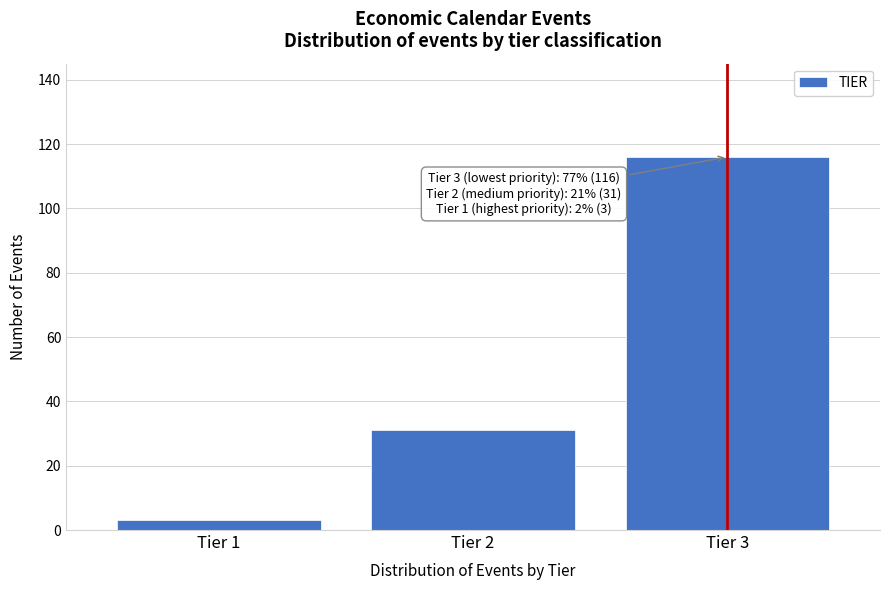

Reading left to right, transcribe all the data shown in this chart.

Tier 1=3	Tier 2=31	Tier 3=116